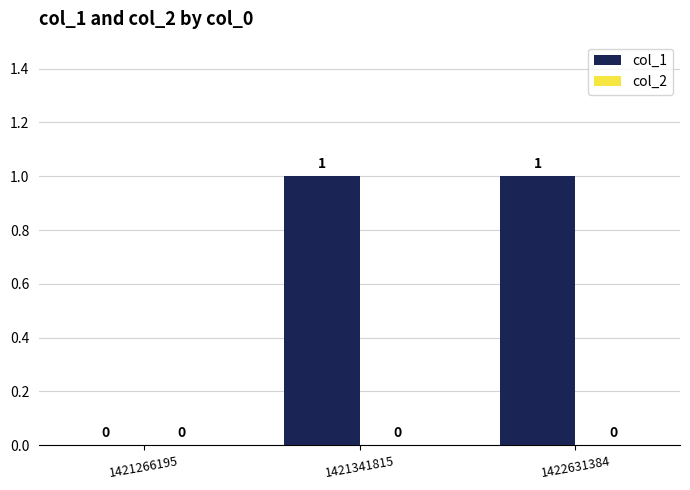

Where is the data nearest to the value 0?

1421266195